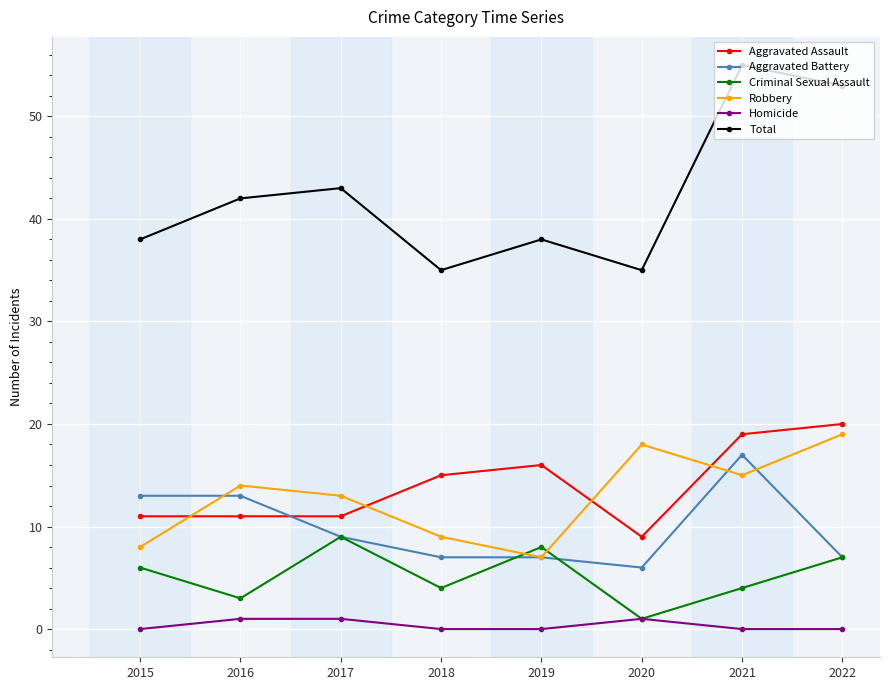

What is the total value across all series at 2018?

70